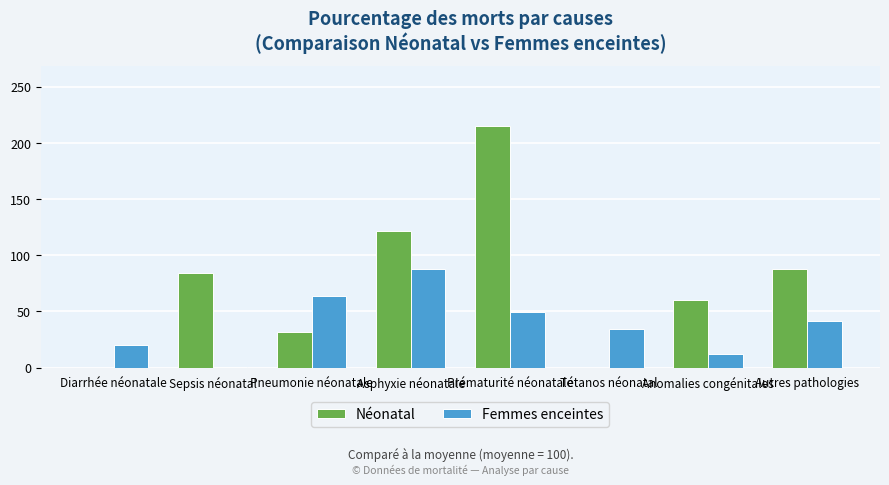

At which label is Néonatal closest to 107?

Asphyxie néonatale